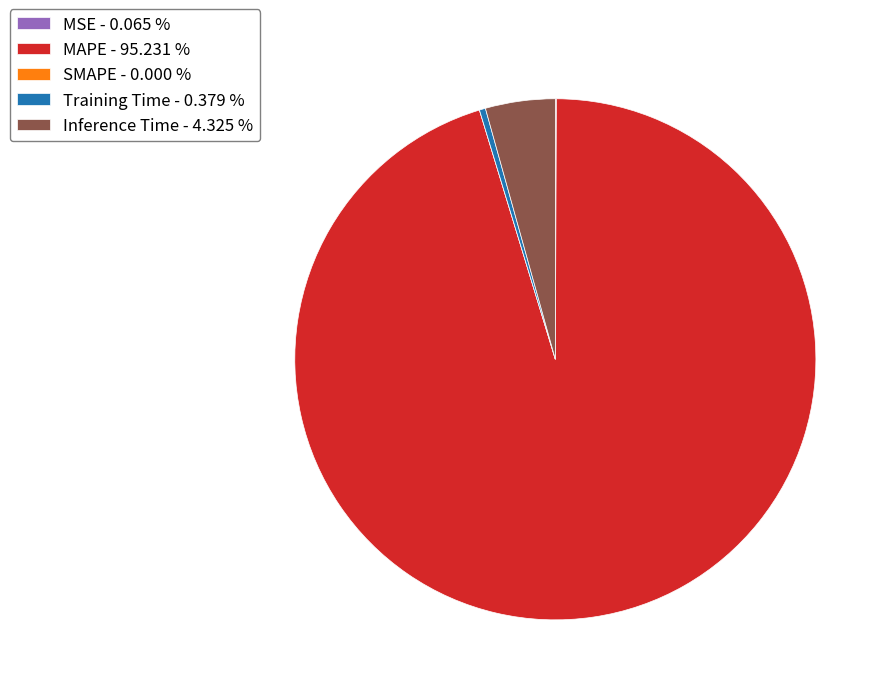

Is there any slice that represents more than half of the pie?

Yes